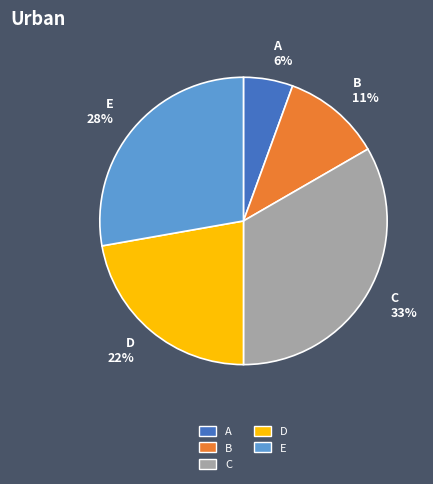

True or false: D 22% accounts for 28% of the total.

False